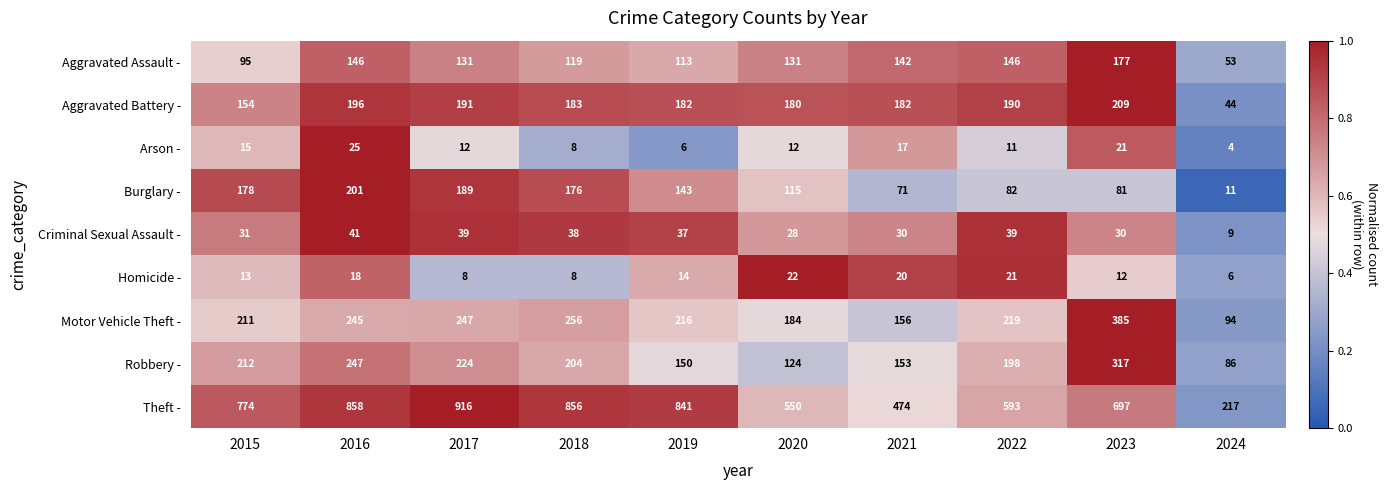

List the series in order of their peak value, highest first.

Theft -, Motor Vehicle Theft -, Robbery -, Aggravated Battery -, Burglary -, Aggravated Assault -, Criminal Sexual Assault -, Arson -, Homicide -